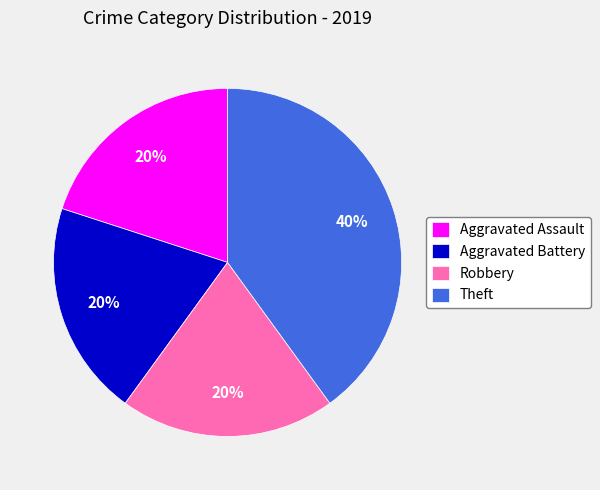

To the nearest percent, what is the combined percentage of Robbery and Aggravated Battery?

40%